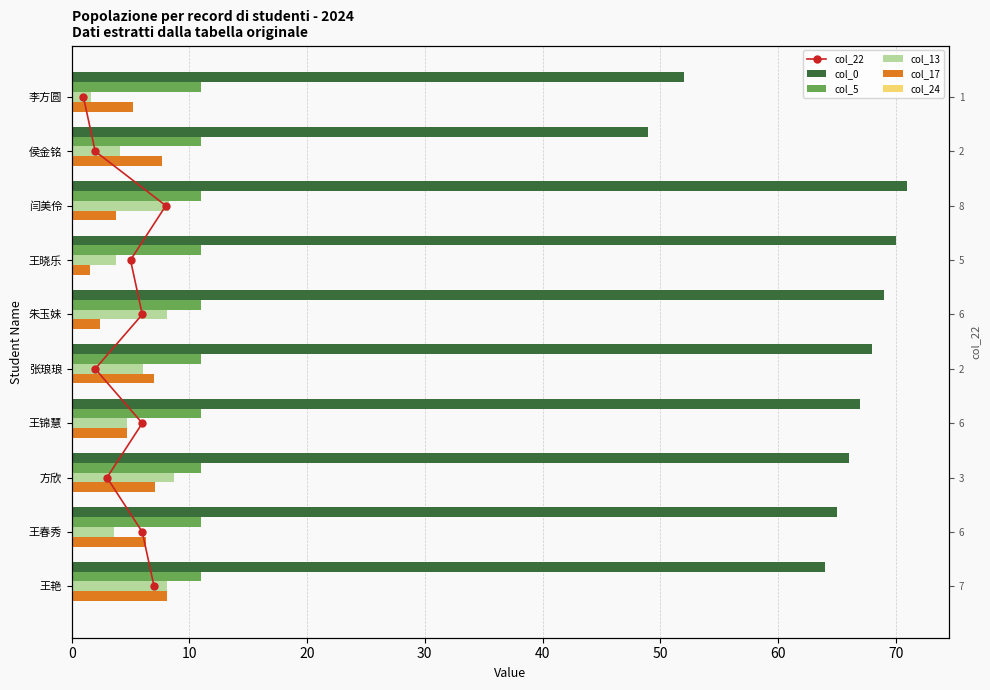

Which series has the largest range (max minus min)?

col_0